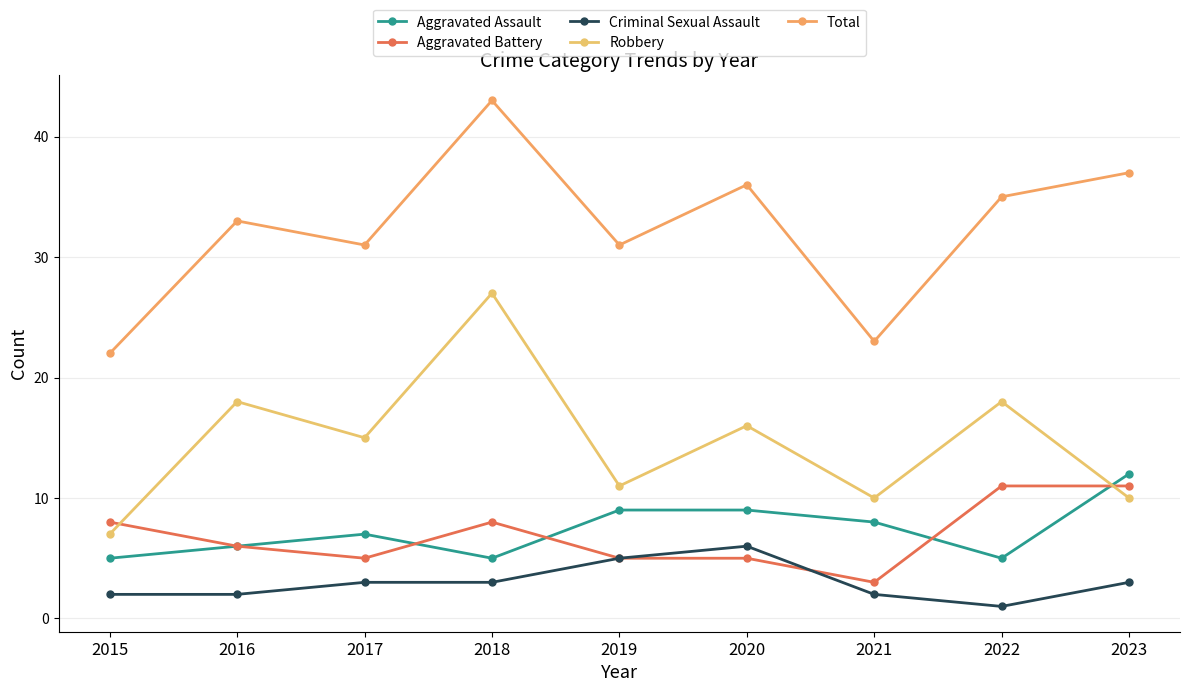

How many categories are shown in the chart?

9